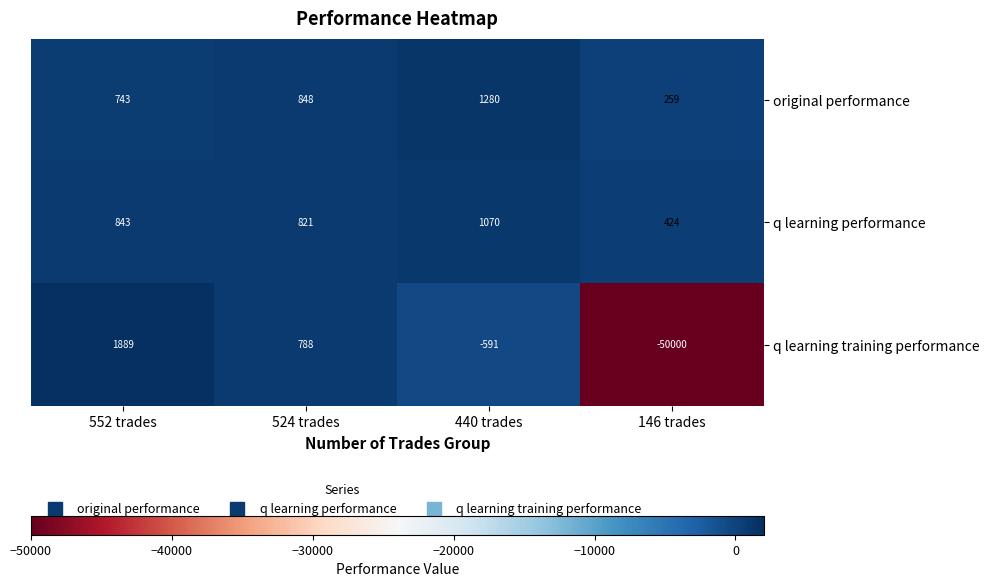

The q learning training performance series shows 539 at 552 trades. True or false?

False